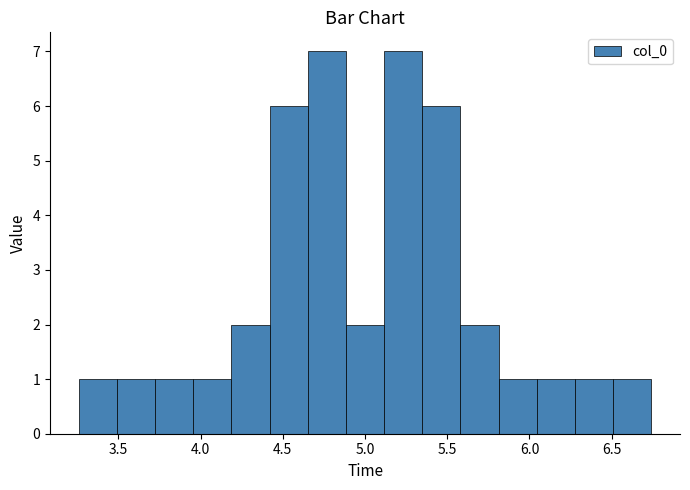

Reading left to right, transcribe this chart: for each bar, give the range it covers on the x-axis and its height. Neither the bar edges nor the heights are printed on the chart, so give them approximately, as read against the axes.

3.25 to 3.50: 1
3.50 to 3.70: 1
3.70 to 3.95: 1
3.95 to 4.20: 1
4.20 to 4.40: 2
4.40 to 4.65: 6
4.65 to 4.90: 7
4.90 to 5.10: 2
5.10 to 5.35: 7
5.35 to 5.60: 6
5.60 to 5.80: 2
5.80 to 6.05: 1
6.05 to 6.30: 1
6.30 to 6.50: 1
6.50 to 6.75: 1